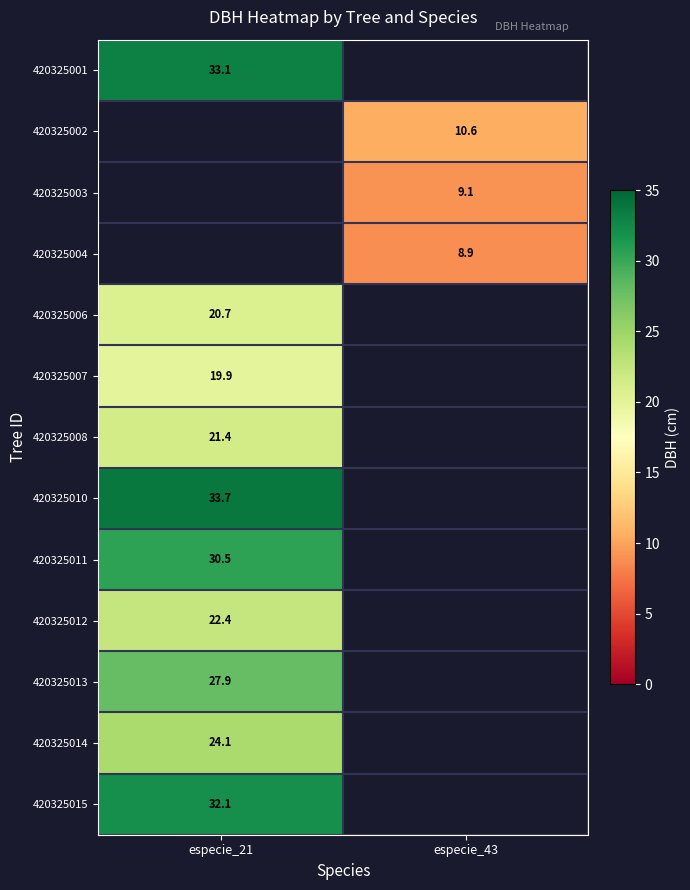

Is the value of 420325007 at especie_21 greater than the value of 420325002 at especie_43?

Yes